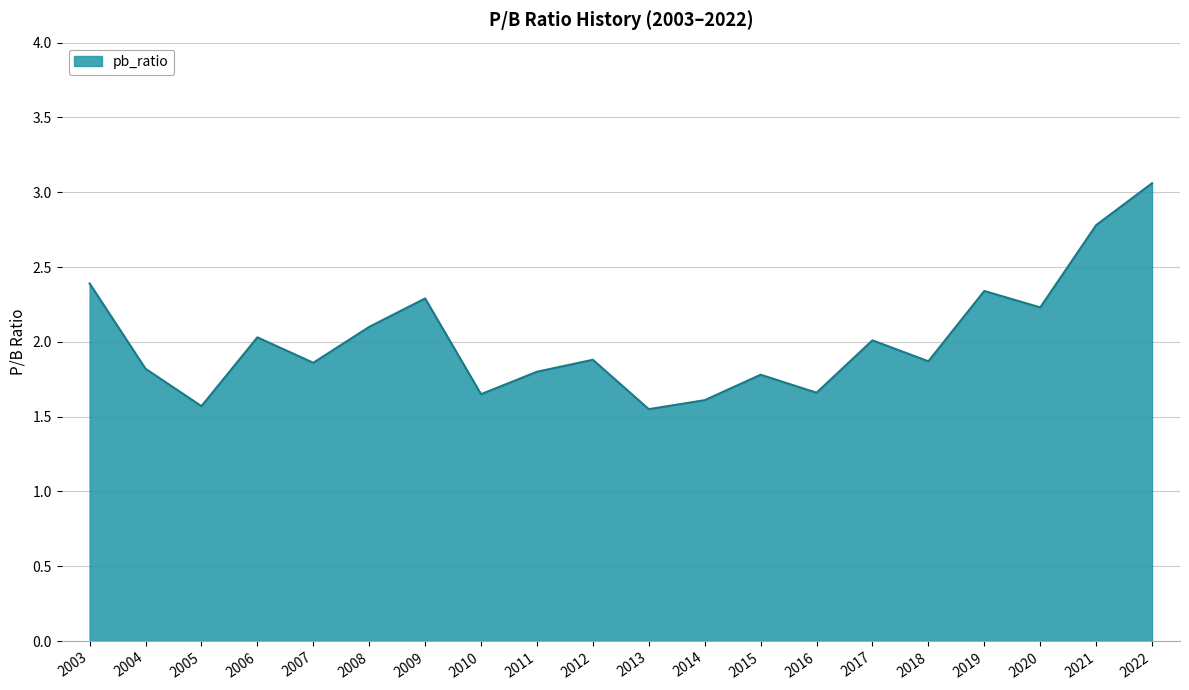

How many series are shown in this chart?

1